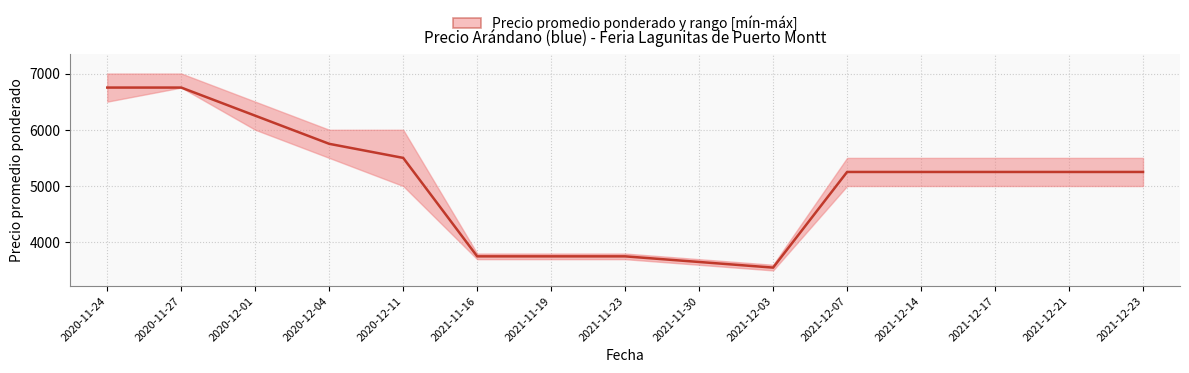

What is the label of the 10th point from the right?

2021-11-16